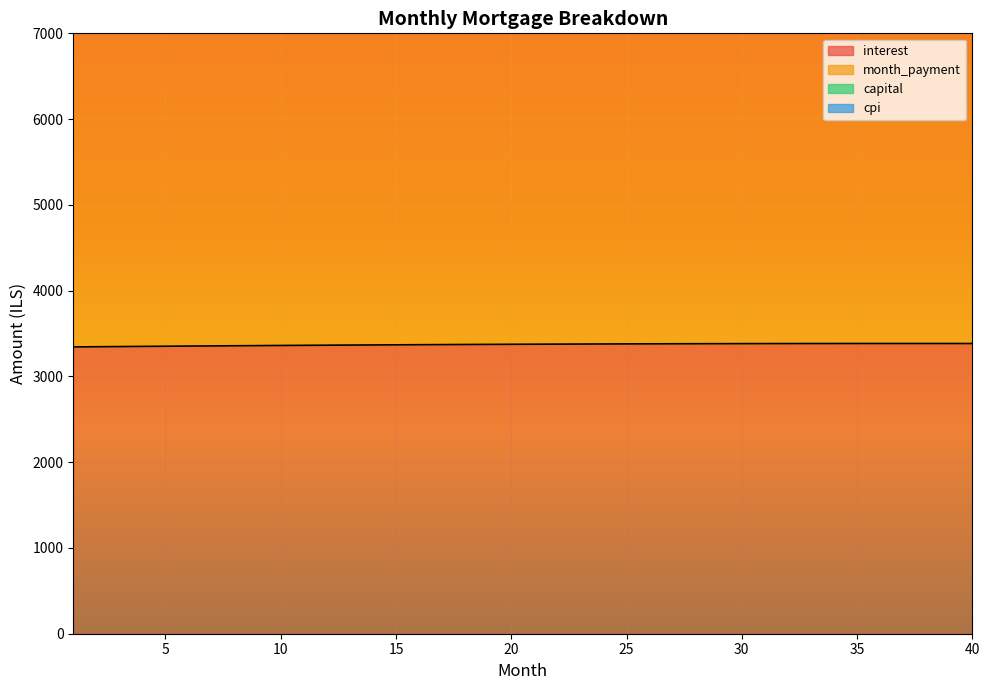

At which label is capital closest to 15740?

21